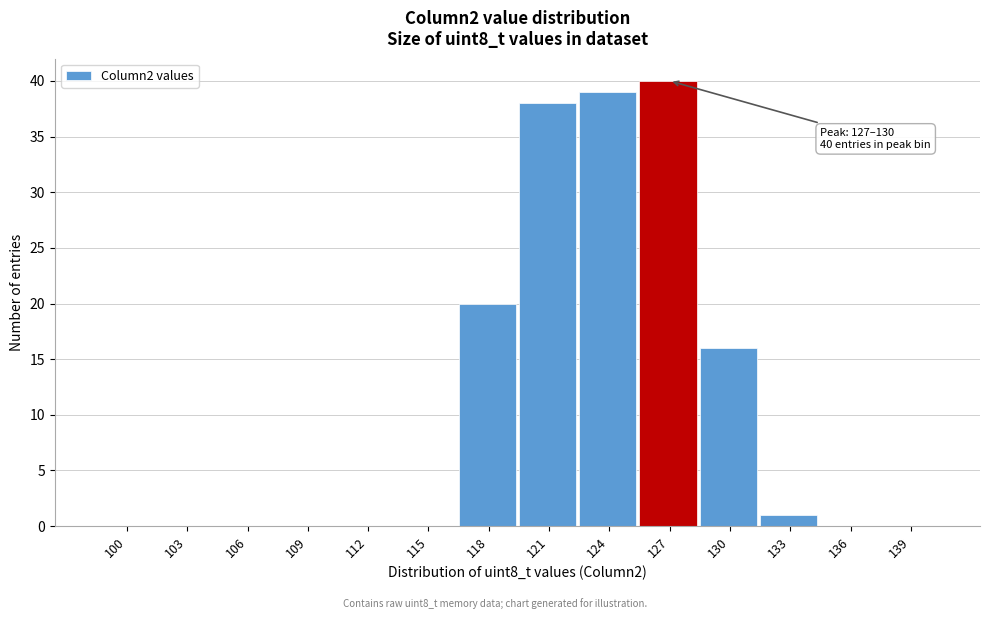

Reading right to left, list all the values displayed in this chart.

139=0	136=0	133=1	130=16	127=40	124=39	121=38	118=20	115=0	112=0	109=0	106=0	103=0	100=0